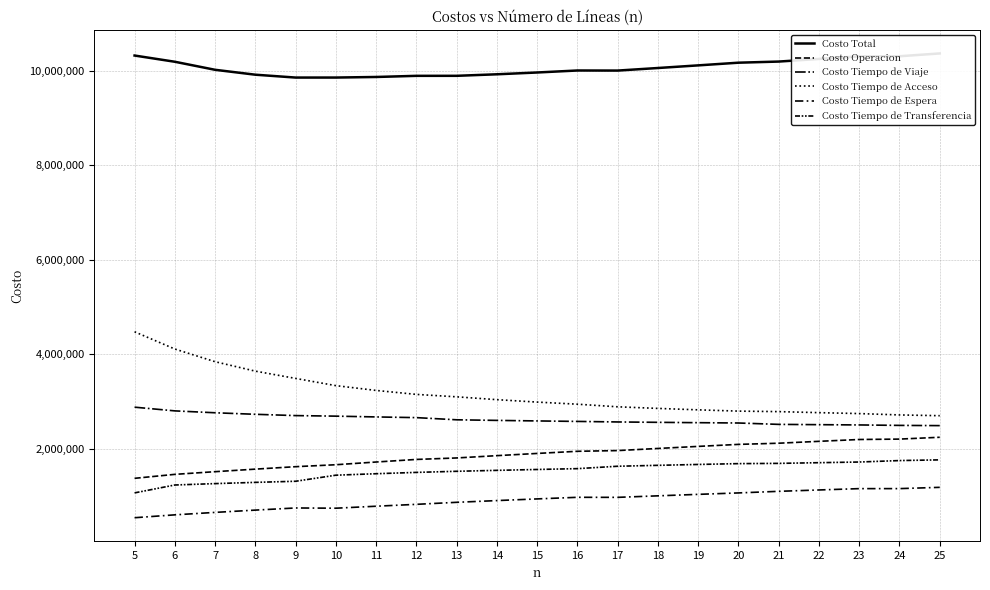

How many distinct data groups are displayed?

6